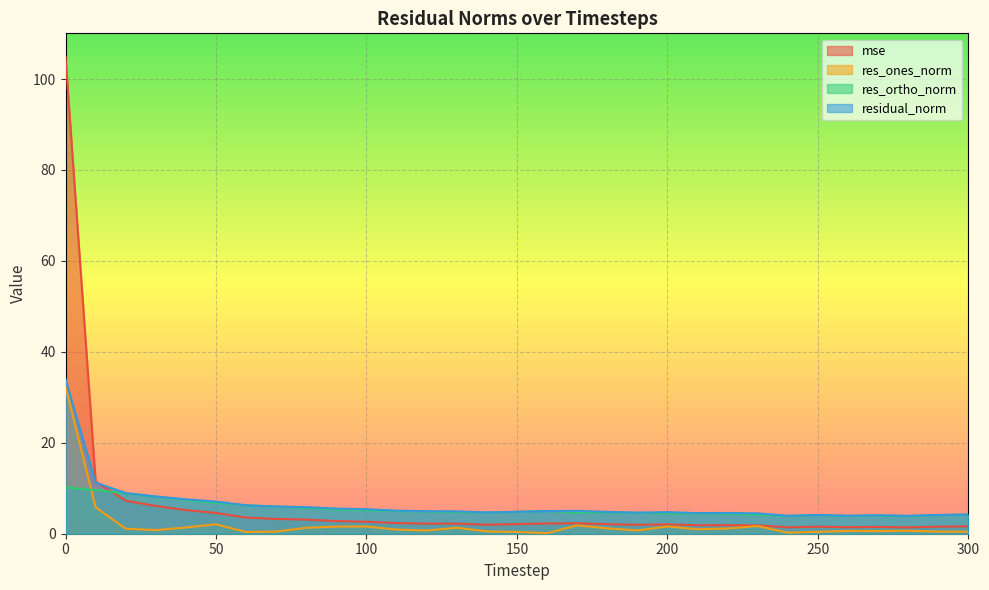

What is the maximum value shown in the chart?

104.8